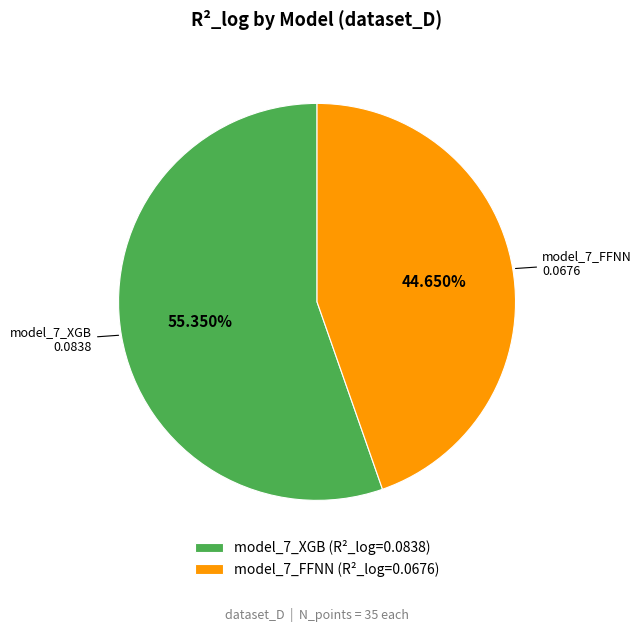

Count the number of slices in the pie.

2